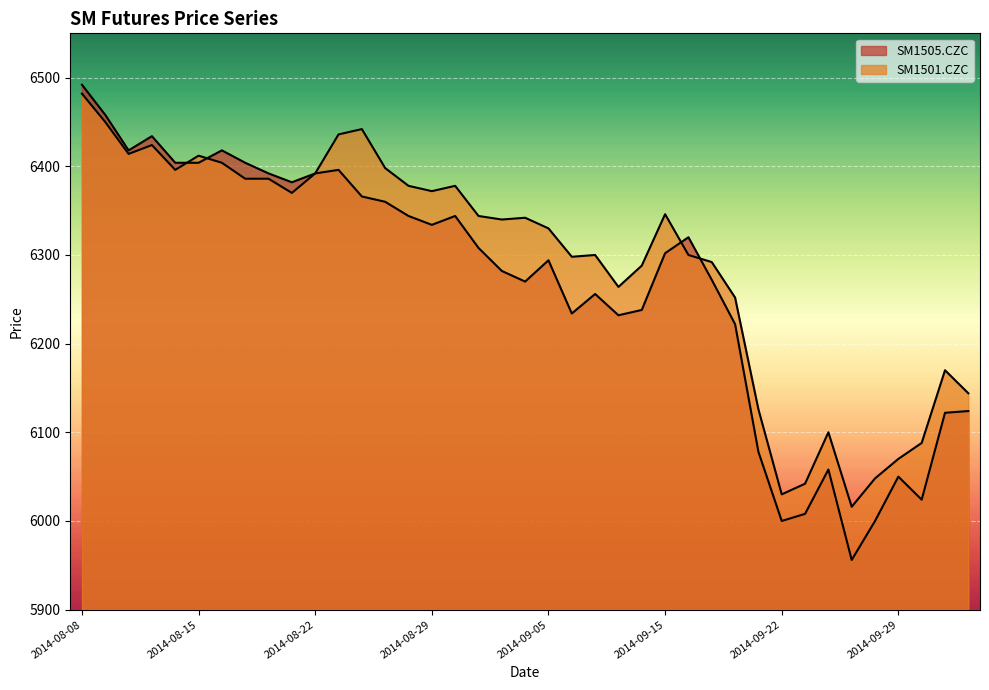

Rank the categories by SM1501.CZC value from lowest to highest.

2014-09-25, 2014-09-22, 2014-09-23, 2014-09-26, 2014-09-29, 2014-09-30, 2014-09-24, 2014-09-19, 2014-10-10, 2014-10-09, 2014-09-18, 2014-09-11, 2014-09-12, 2014-09-17, 2014-09-09, 2014-09-10, 2014-09-16, 2014-09-05, 2014-09-03, 2014-09-04, 2014-09-02, 2014-09-15, 2014-08-21, 2014-08-29, 2014-08-28, 2014-09-01, 2014-08-19, 2014-08-20, 2014-08-22, 2014-08-14, 2014-08-27, 2014-08-18, 2014-08-15, 2014-08-12, 2014-08-13, 2014-08-25, 2014-08-26, 2014-08-11, 2014-08-08